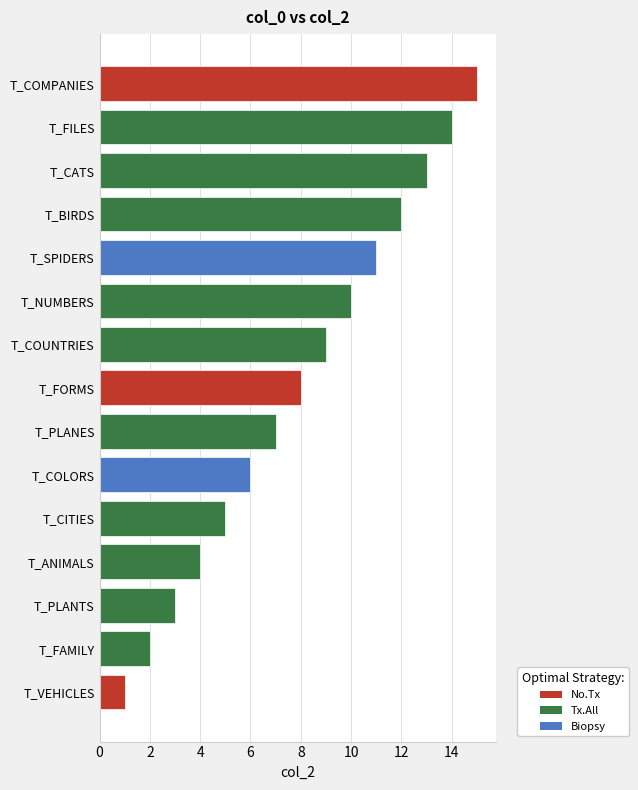

How many data points does each series have?

15